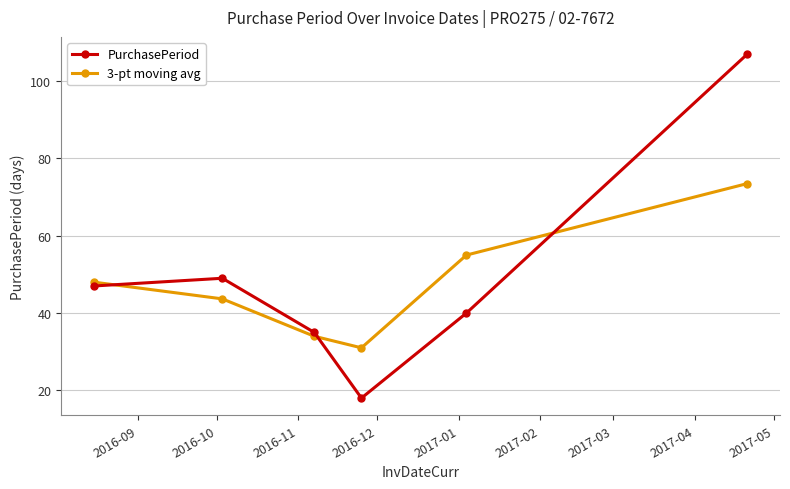

Which series has the largest total across all categories?

PurchasePeriod